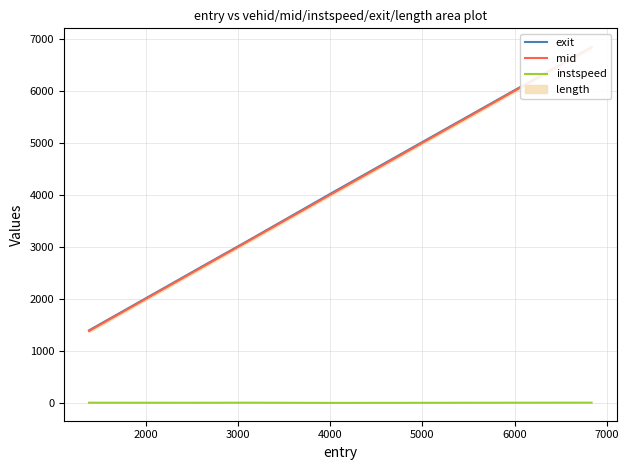

What is the lowest value of the instspeed series?

9.8